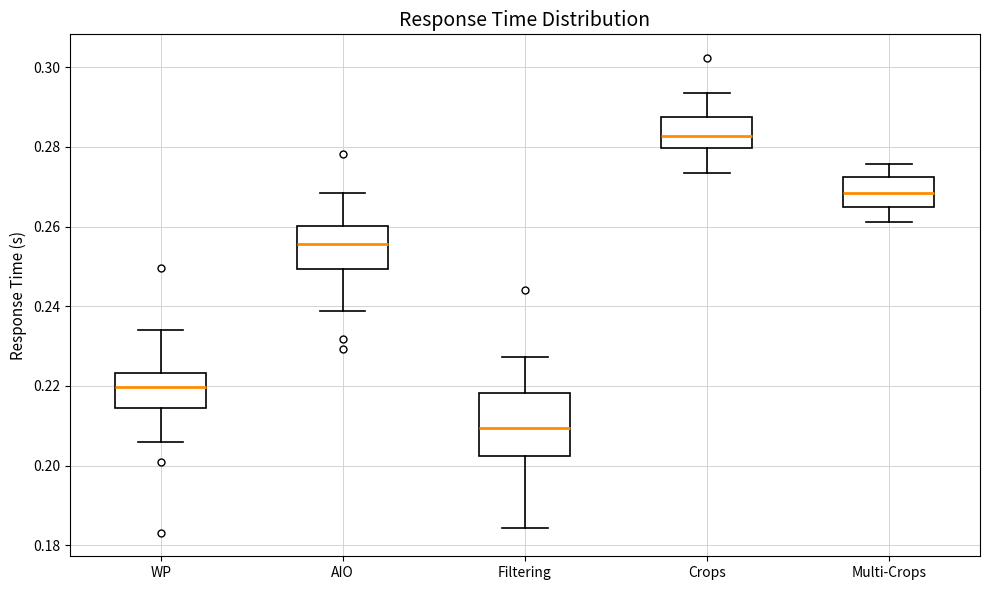

Reading left to right, read every box against the y-axis: the position of its median line, the range the box covers, and the ends of its whiskers. The values are not printed on the chart, so give them approximately, as read against the axis.

WP: median 0.220, box 0.214 to 0.224, whiskers 0.206 to 0.234
AIO: median 0.256, box 0.250 to 0.260, whiskers 0.238 to 0.268
Filtering: median 0.210, box 0.202 to 0.218, whiskers 0.184 to 0.228
Crops: median 0.282, box 0.280 to 0.288, whiskers 0.274 to 0.294
Multi-Crops: median 0.268, box 0.264 to 0.272, whiskers 0.262 to 0.276